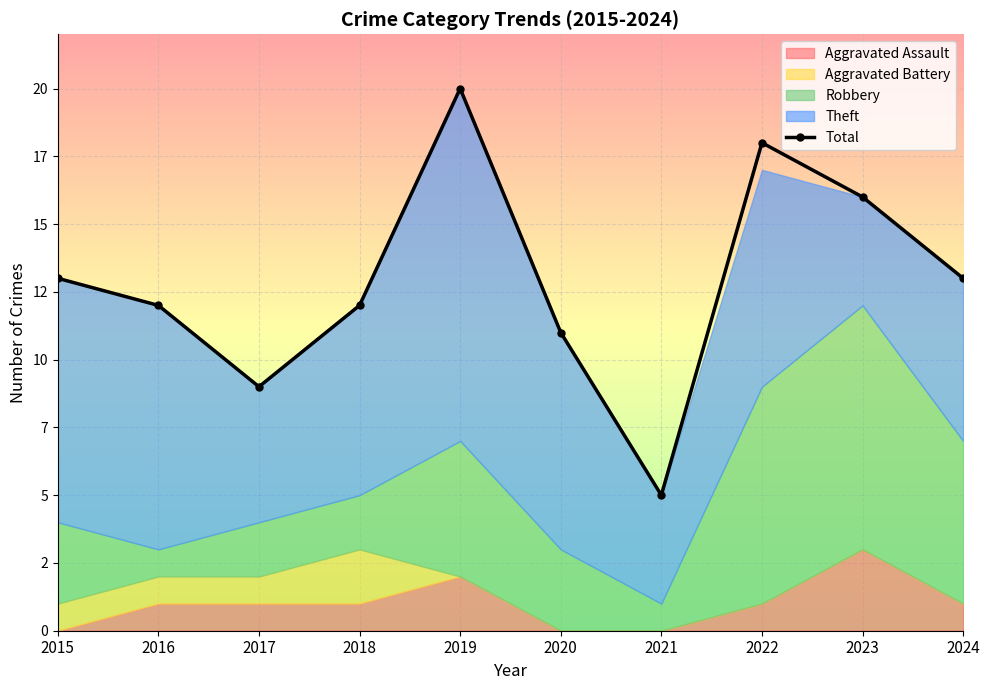

What value does the data have at 2024, to the nearest 5?

15